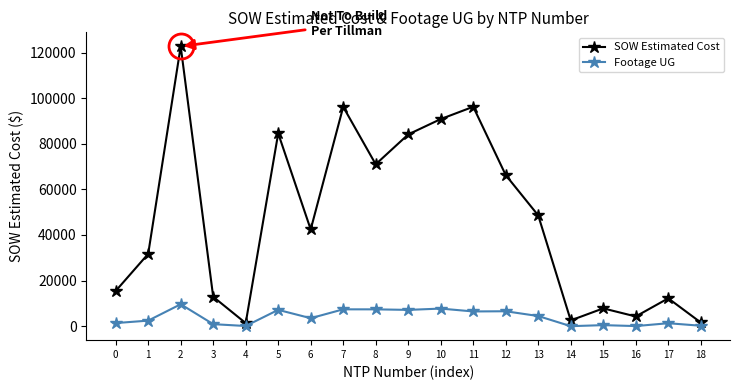

At which category does the chart reach its peak across all series?

2